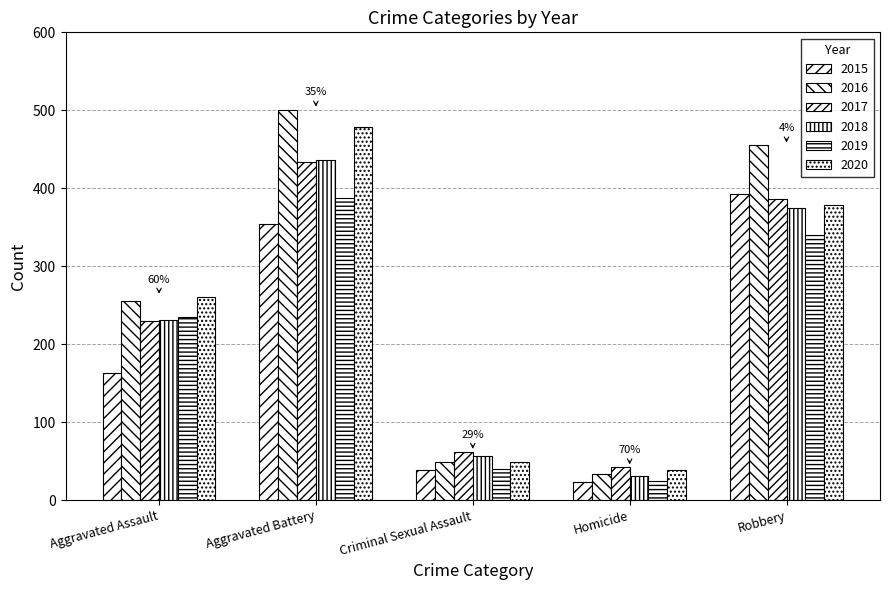

How many bars are there in total?

30